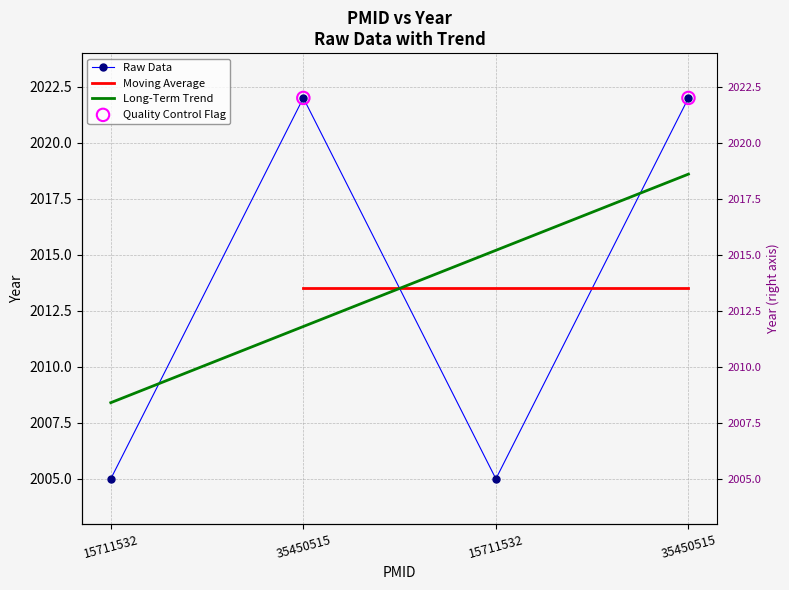

What is the change in value from 15711532 to 35450515?

+17